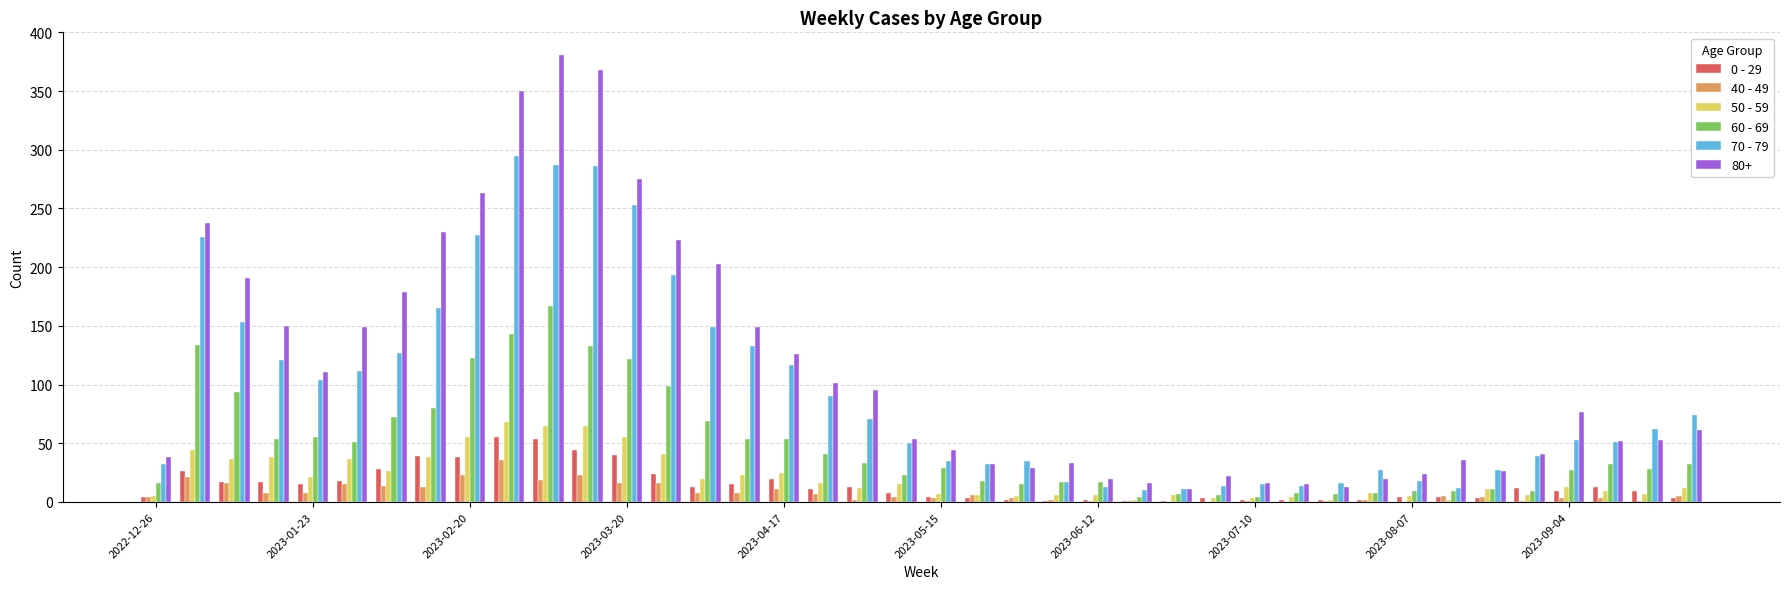

What is the maximum value shown in the chart?

381